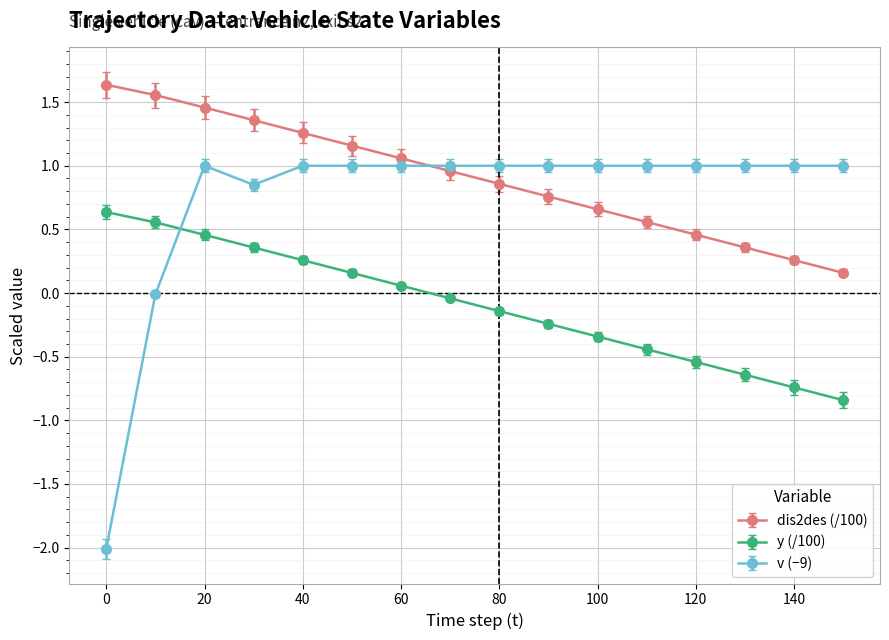

True or false: y (/100) and dis2des (/100) intersect in this chart.

False